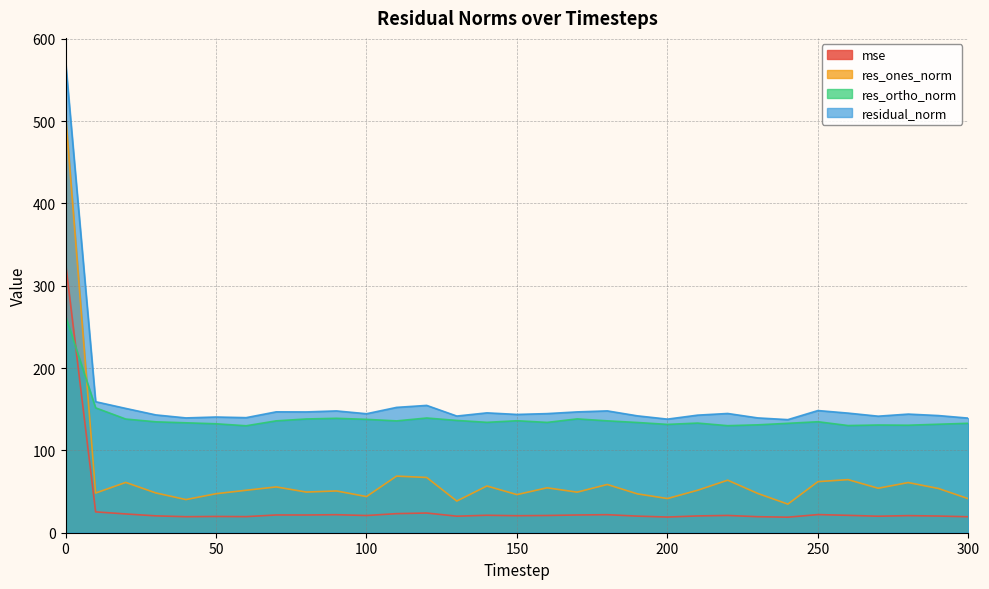

The mse series shows 28.1 at 290. True or false?

False